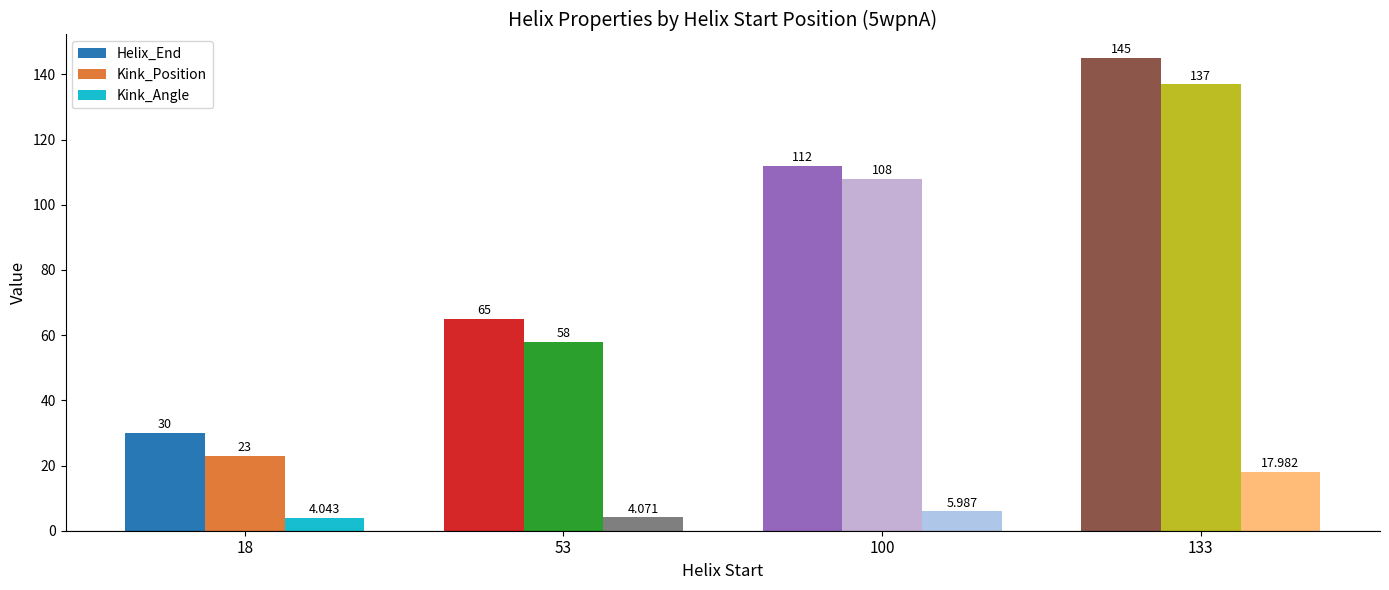

The Kink_Position series shows 14.5 at 18. True or false?

False